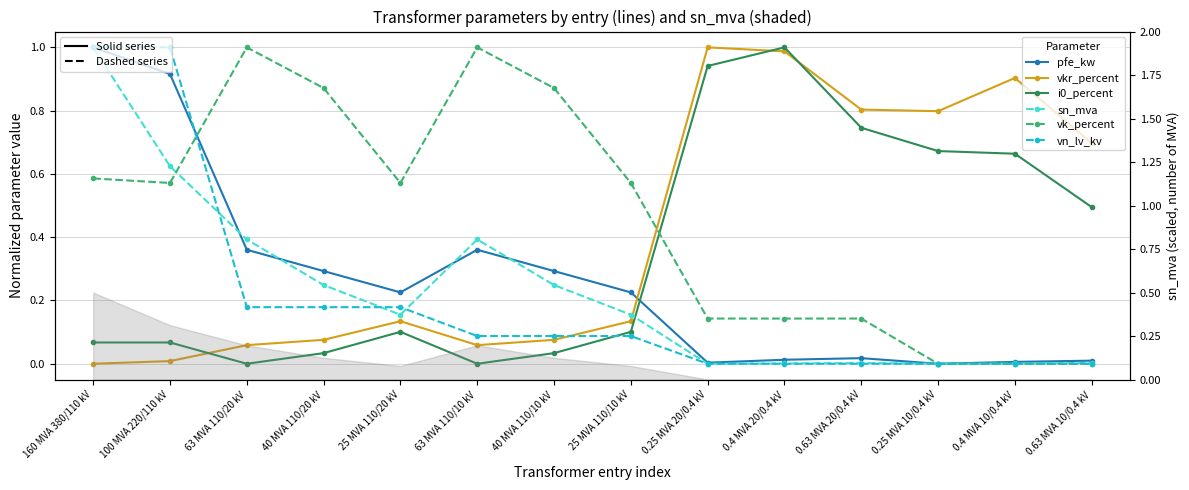

At which category does i0_percent reach its first local valley?

63 MVA 110/20 kV